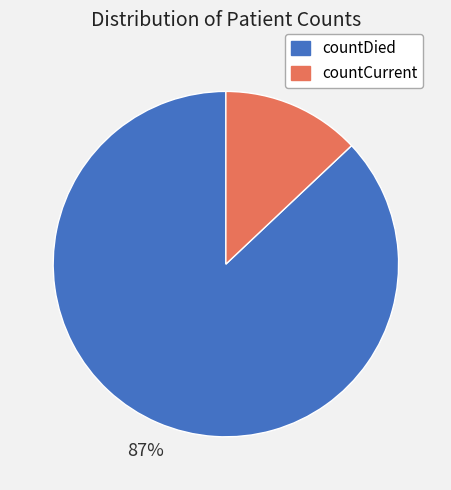

To the nearest percent, what is the average slice percentage?

50%